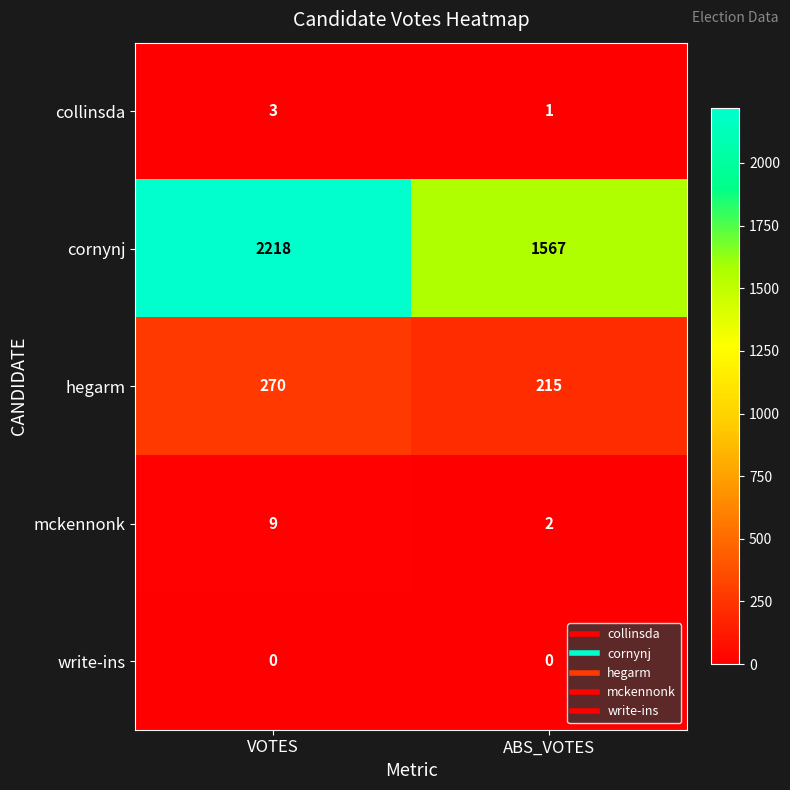

At how many categories does at least one series exceed 85?

2